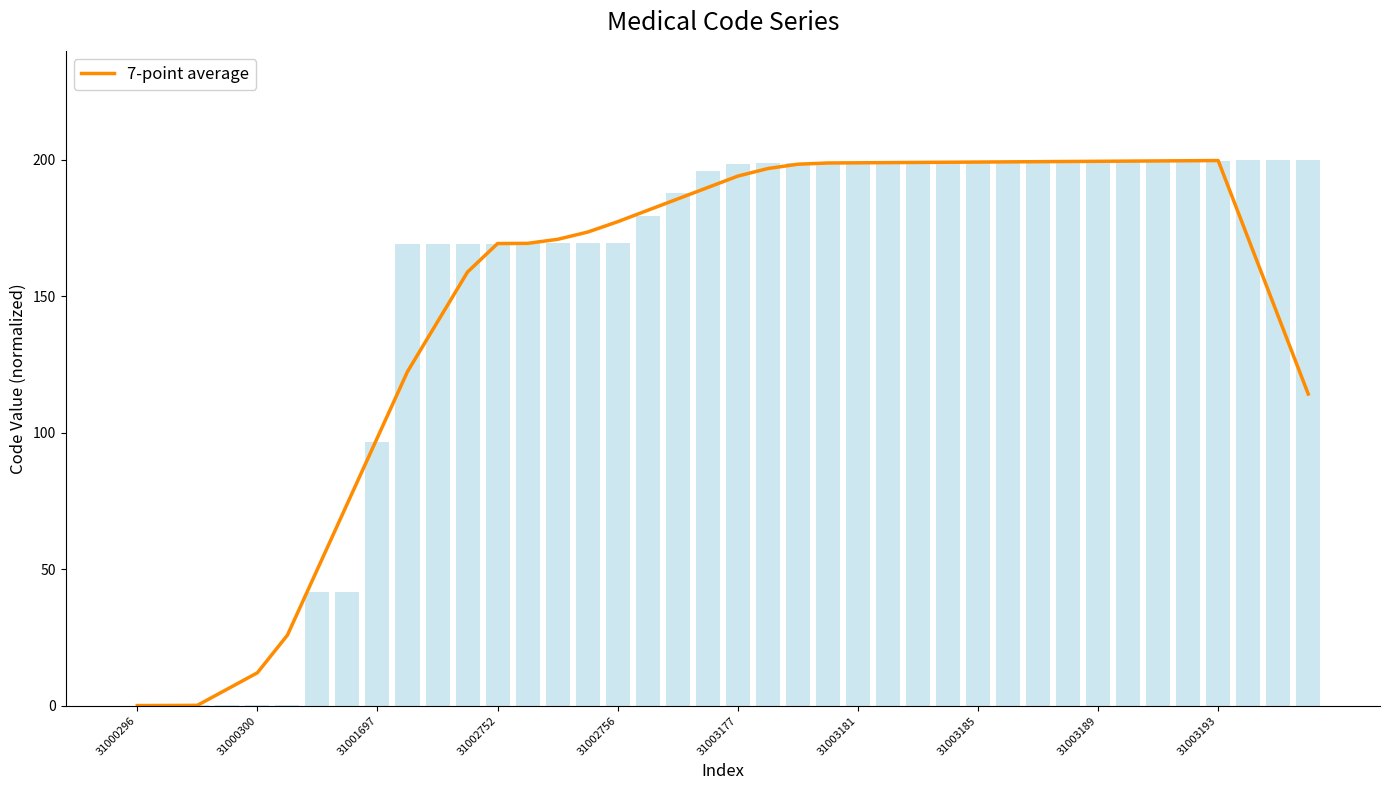

What is the difference between the maximum and minimum values?

199.7